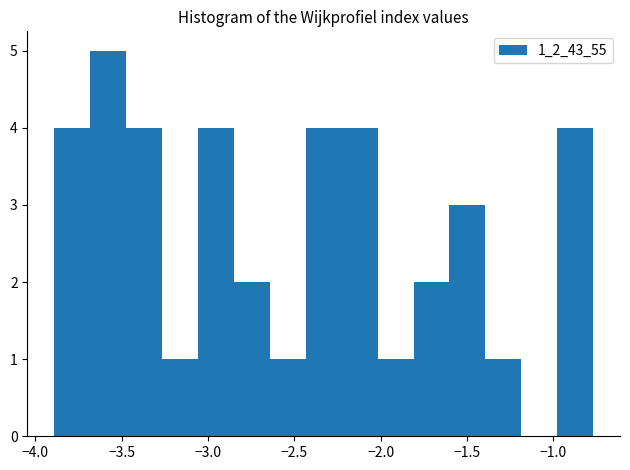

Which range on the x-axis has the tallest bar?

-3.70 to -3.45